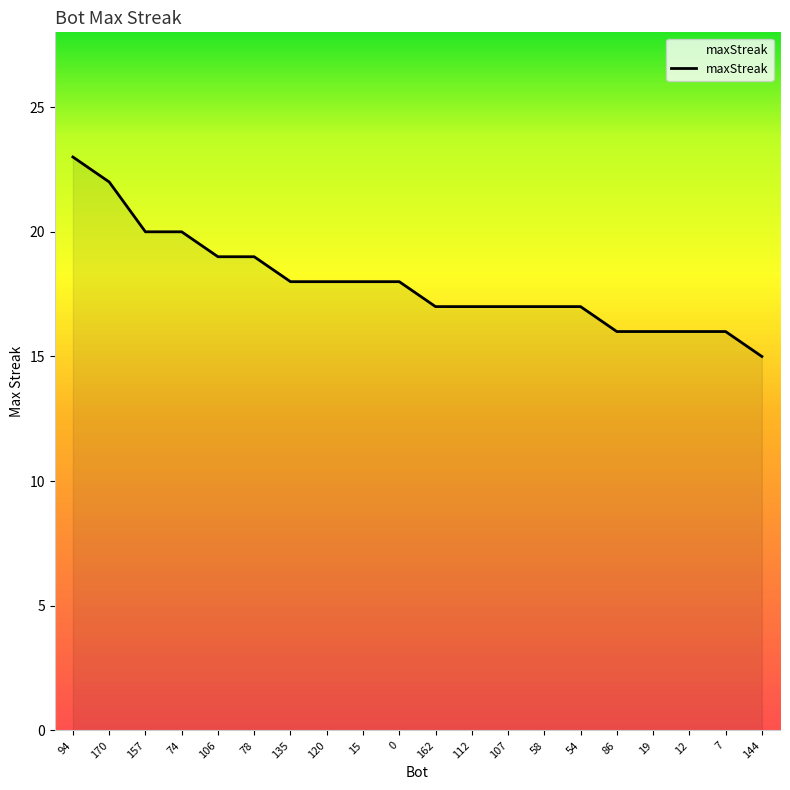

Which category has the highest value across all series?

94